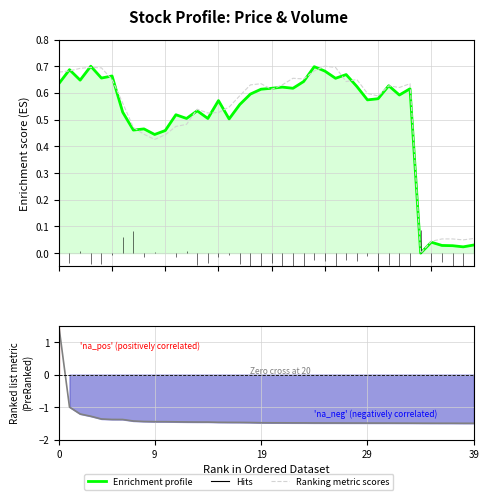

After their last crossing, which series has the higher values: Ranking metric (low) or Enrichment profile (close)?

Ranking metric (low)